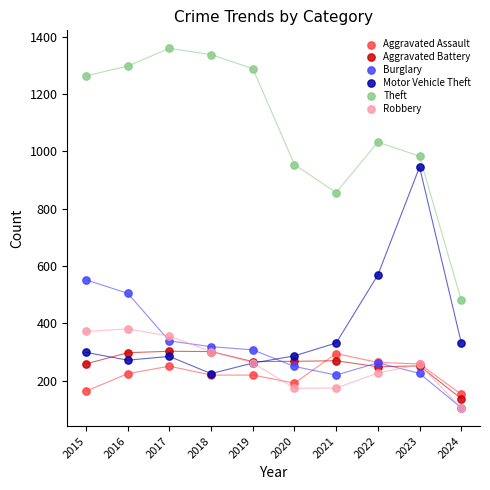

Across all series, what Y value is closest to 732?

856